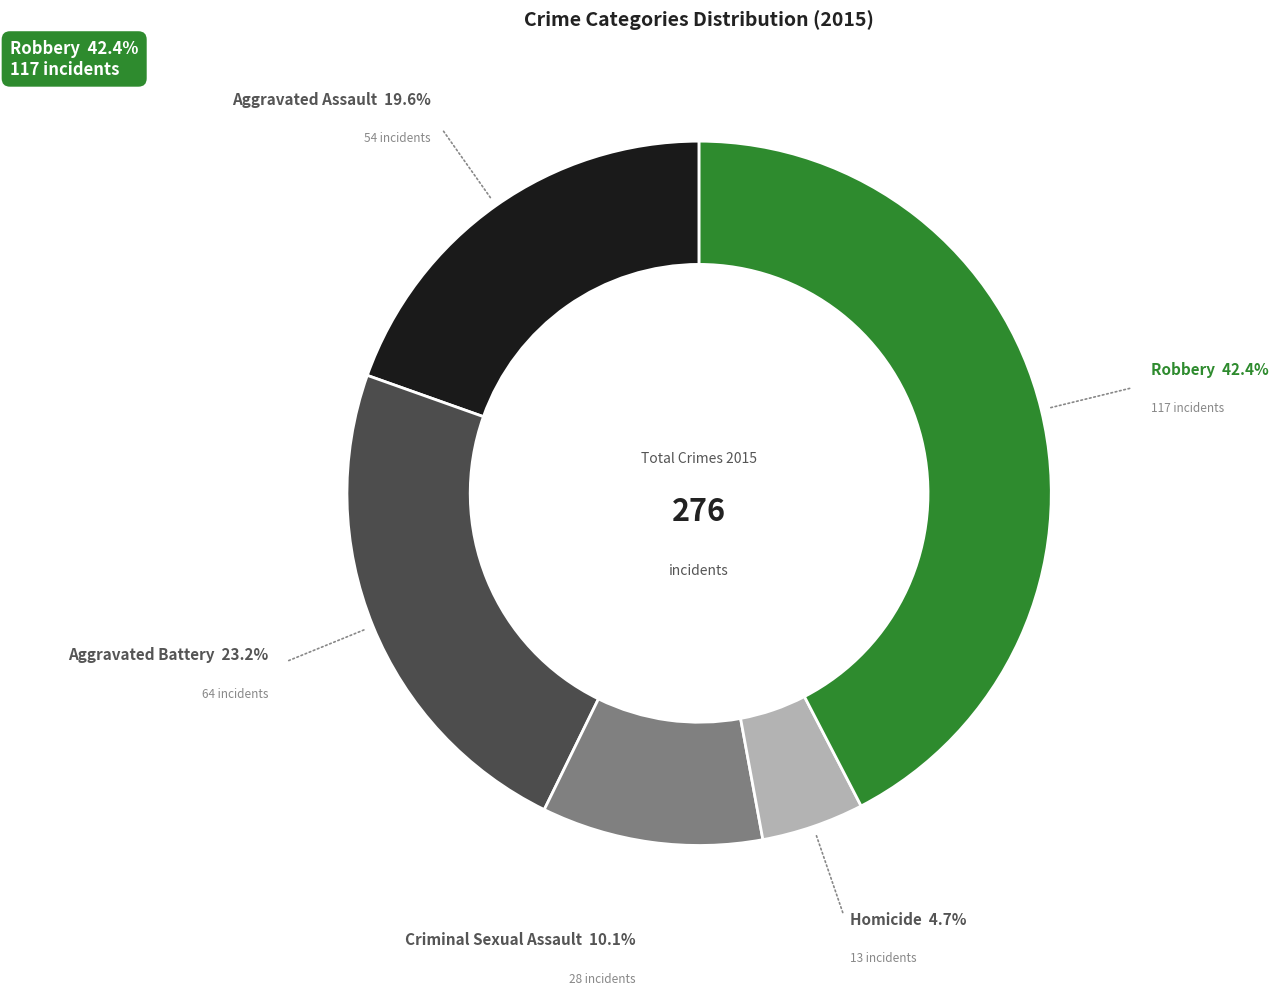

Count the number of slices in the pie.

5